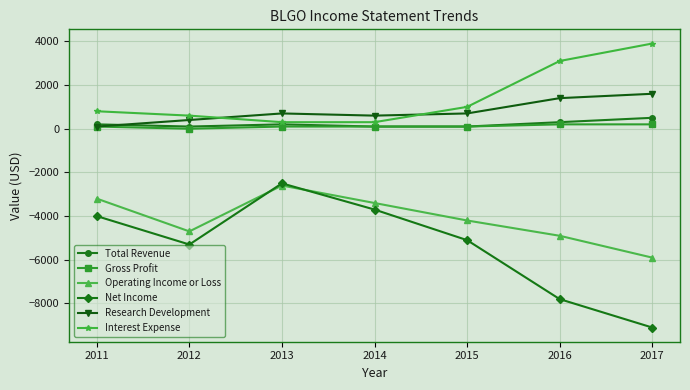

How many values in the Net Income series exceed -5100?

3